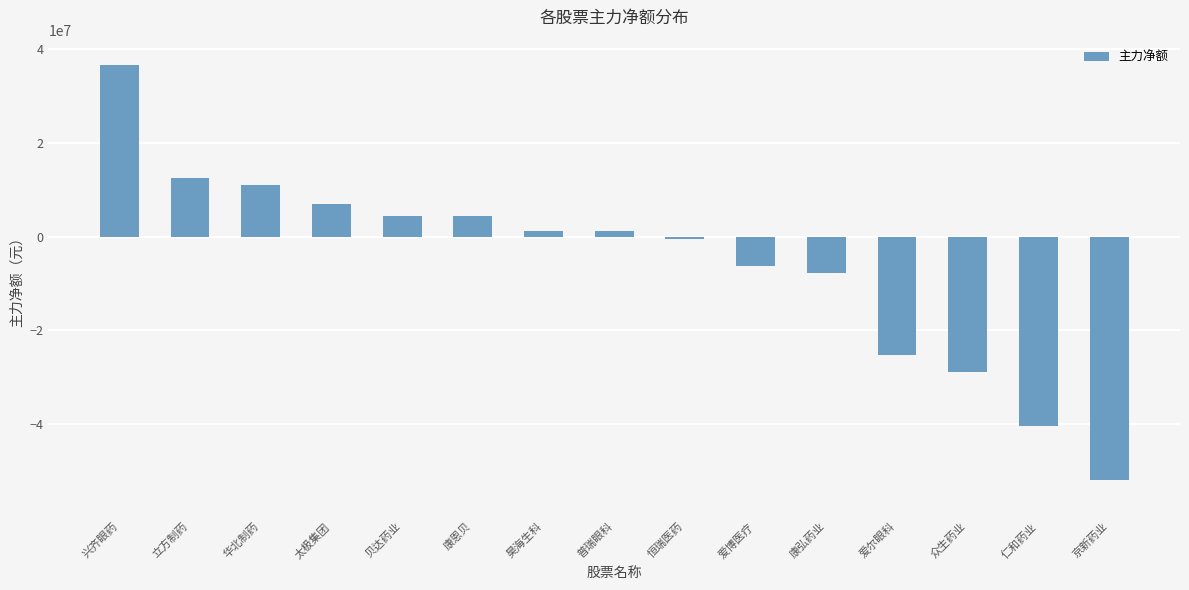

Which has a higher value, 太极集团 or 爱尔眼科?

太极集团